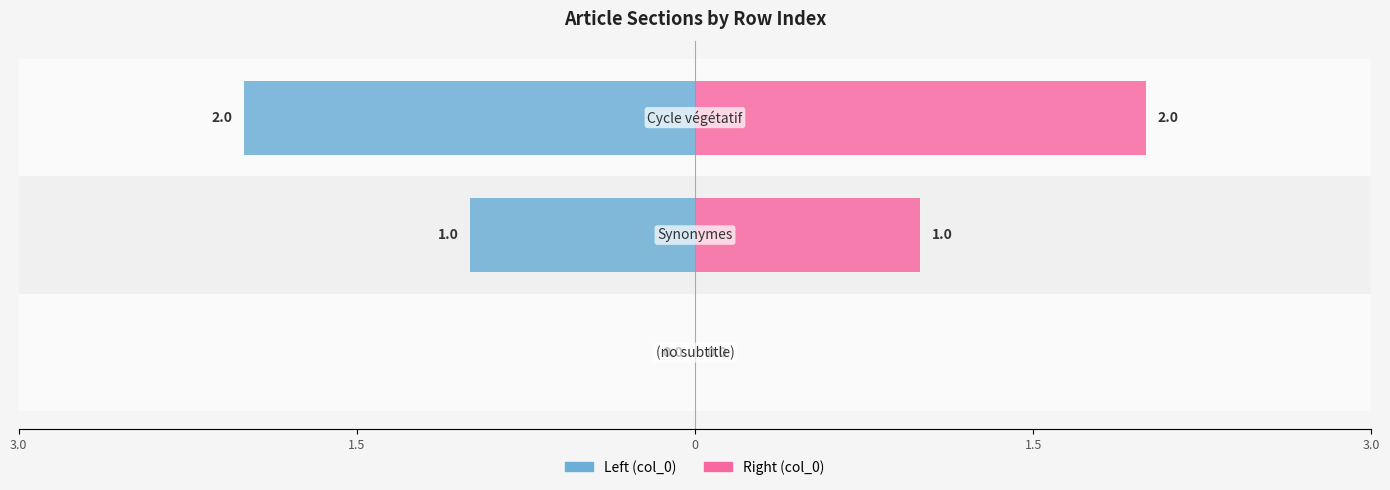

How many values in Right (col_0) are above zero?

2